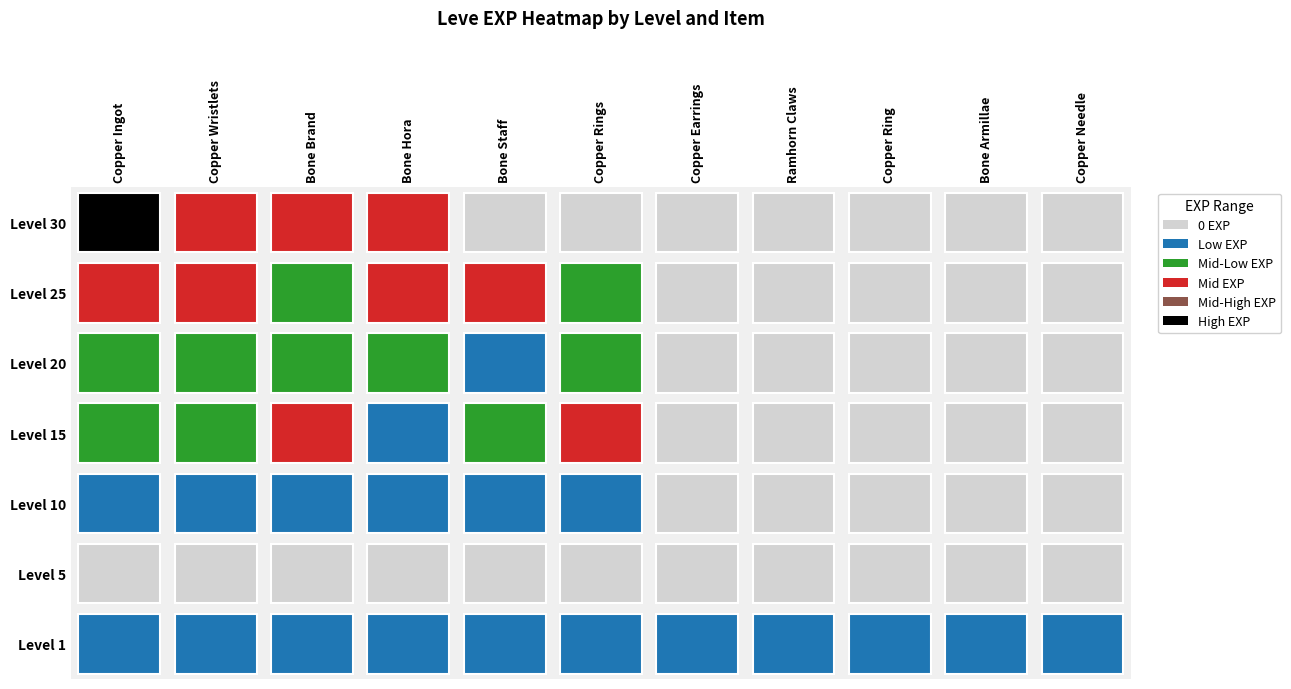

Reading right to left, what are all the values shown in this chart?

1: 3600	1980	3600	2230	3600	630	630	720	450	1	630
5: 0	0	0	0	0	0	0	0	0	0	0
10: 0	0	0	0	0	6880	9990	2230	7880	7880	9990
15: 0	0	0	0	0	24790	13040	10100	24790	13040	18910
20: 0	0	0	0	0	10710	8990	21600	18290	12960	10710
25: 0	0	0	0	0	18490	36390	25250	21830	25250	25250
30: 0	0	0	0	0	0	0	25900	31330	25900	67730